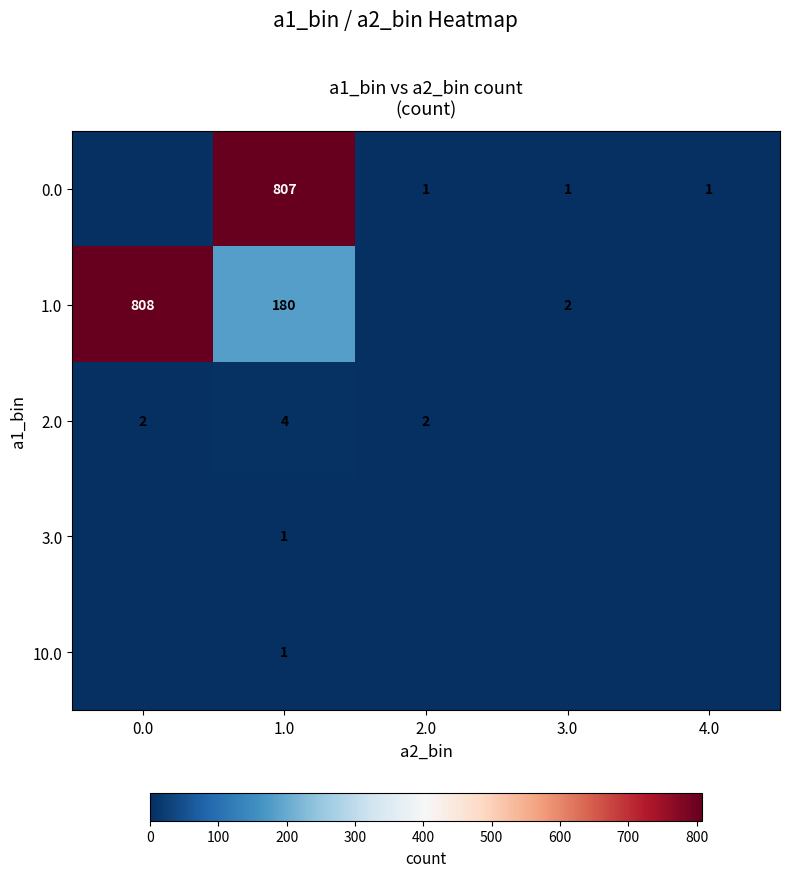

True or false: 0.0 has a value of 2 at 3.0.

False